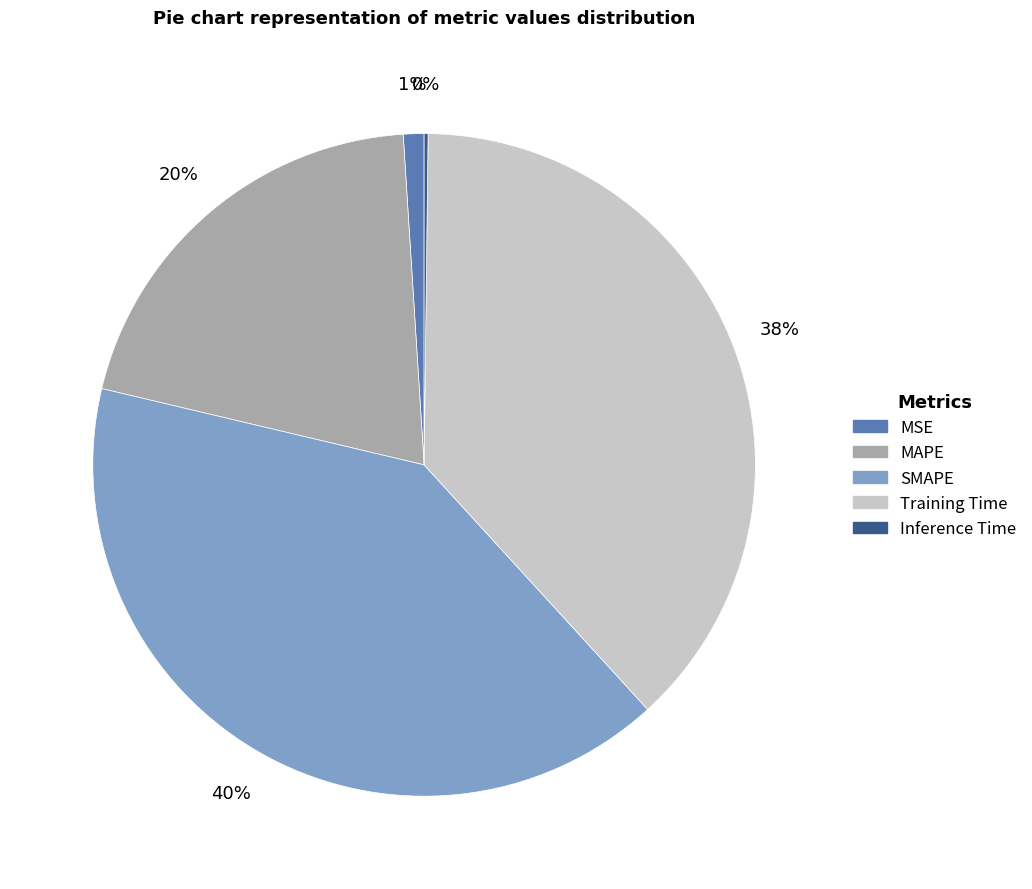

To the nearest percent, what is the combined percentage of MSE and MAPE?

21%